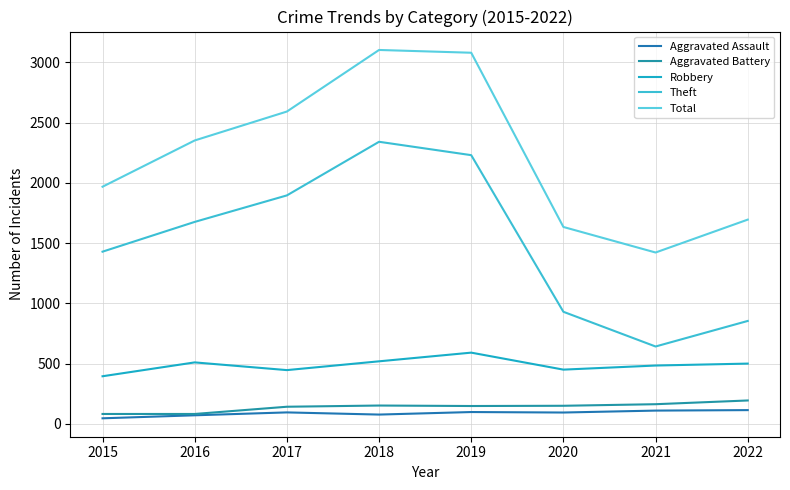

Reading right to left, transcribe all the data shown in this chart.

Aggravated Assault: 2022=114	2021=110	2020=94	2019=98	2018=77	2017=95	2016=71	2015=46
Aggravated Battery: 2022=194	2021=163	2020=150	2019=148	2018=152	2017=142	2016=82	2015=82
Robbery: 2022=500	2021=484	2020=450	2019=591	2018=519	2017=446	2016=510	2015=395
Theft: 2022=854	2021=642	2020=930	2019=2230	2018=2341	2017=1896	2016=1676	2015=1429
Total: 2022=1695	2021=1422	2020=1634	2019=3080	2018=3103	2017=2592	2016=2352	2015=1968